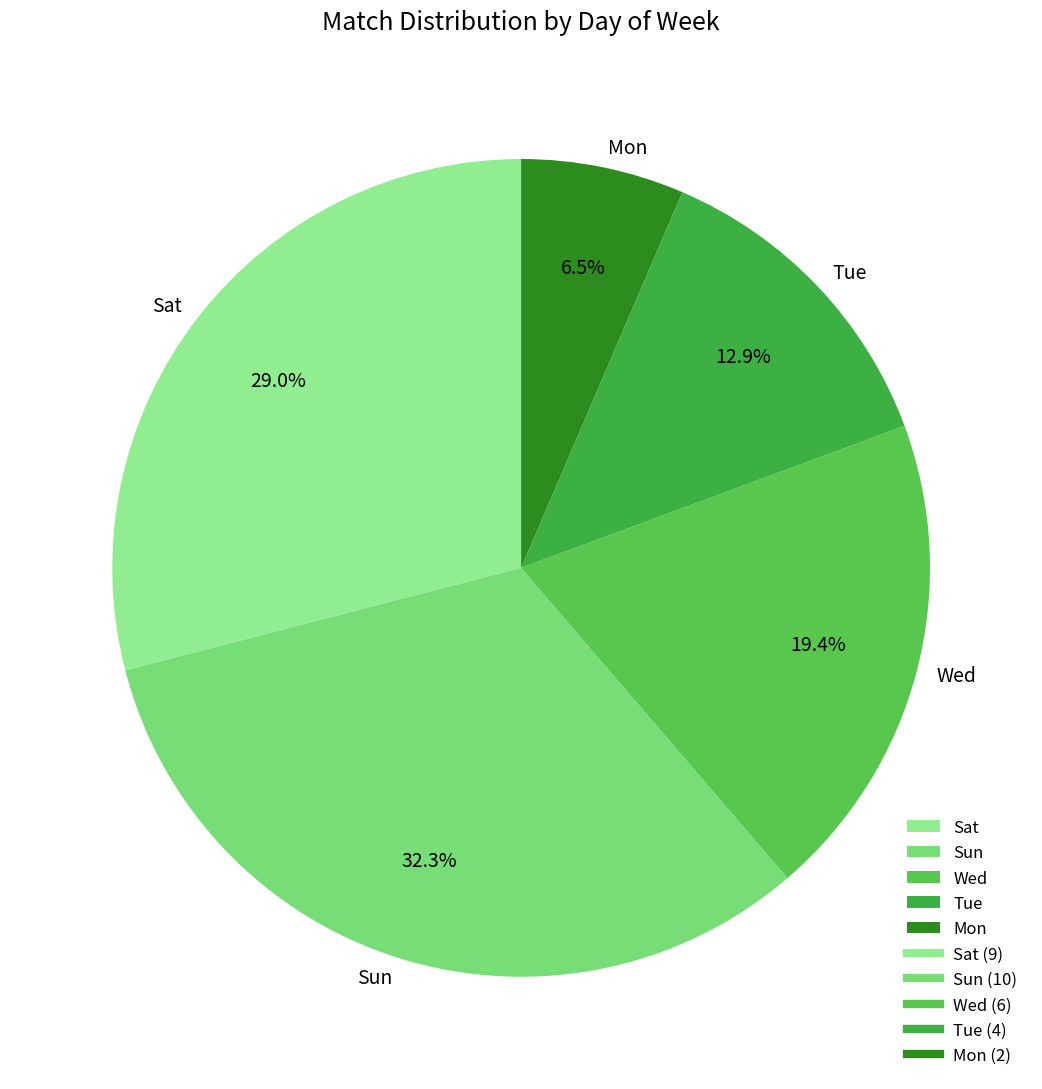

Which has a higher value, Sun or Wed?

Sun